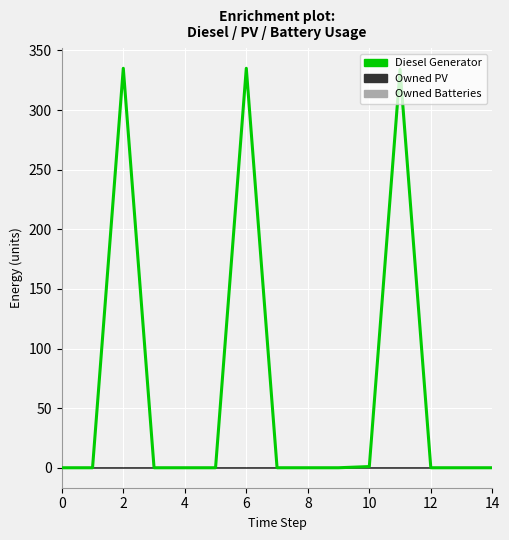

What is the average value of the Diesel Generator series?

67